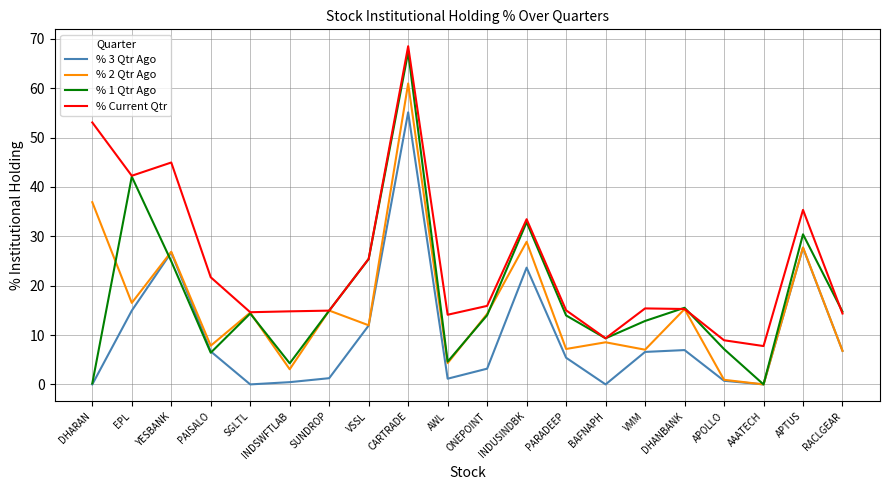

At which category is the sum across all series the highest?

CARTRADE